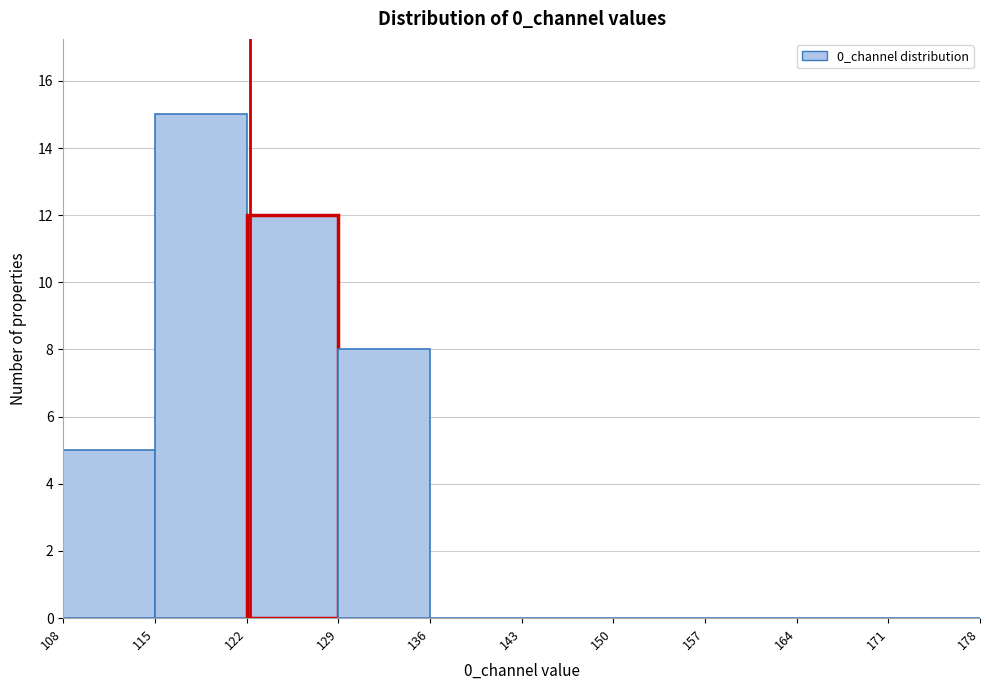

Reading left to right, transcribe this chart: for each bar, give the range it covers on the x-axis and its height. The values are not printed on the chart, so give them approximately, as read against the axis.

108 to 115: 5
115 to 122: 15
122 to 129: 12
129 to 136: 8
136 to 143: 0
143 to 150: 0
150 to 157: 0
157 to 164: 0
164 to 171: 0
171 to 178: 0